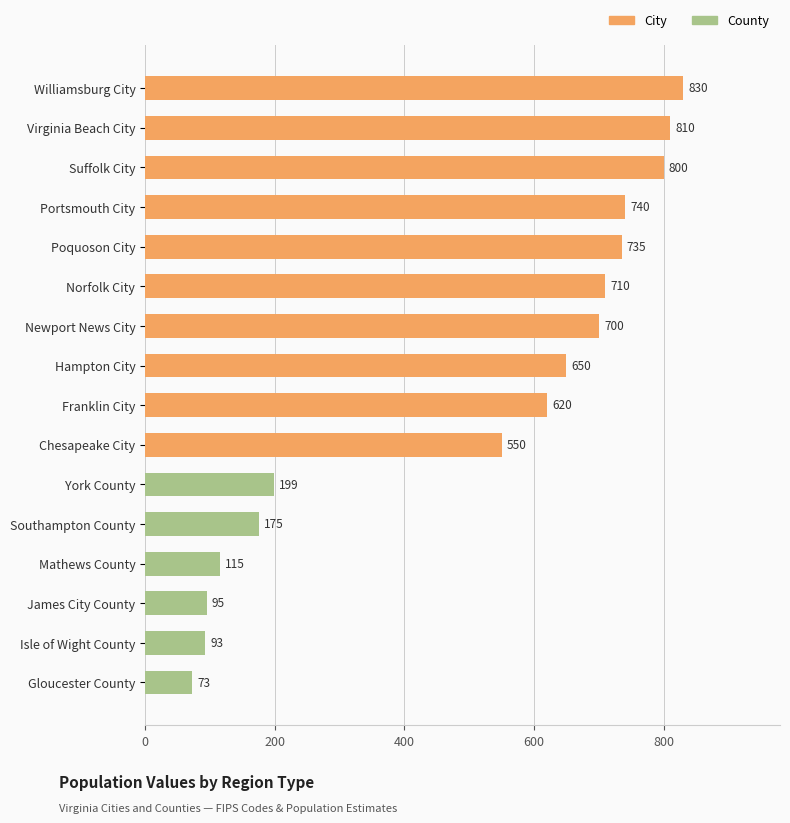

Reading top to bottom, what are all the values shown in this chart?

830	810	800	740	735	710	700	650	620	550	199	175	115	95	93	73